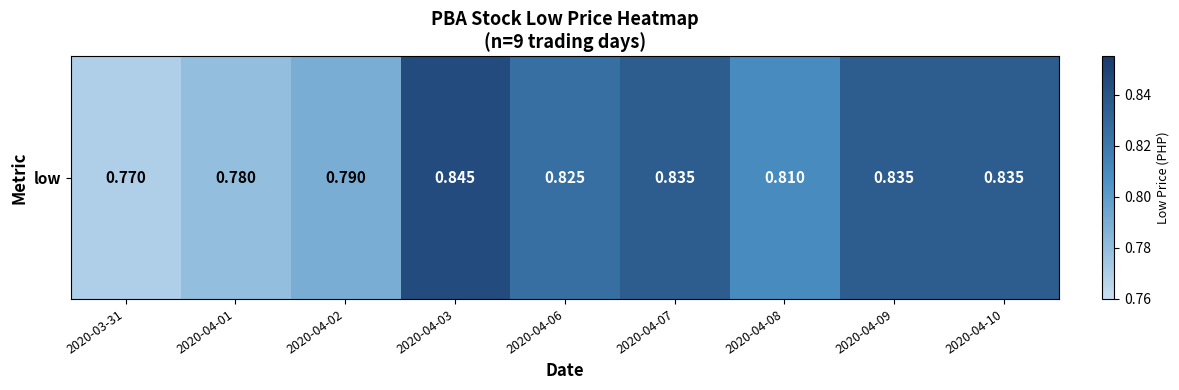

What is the difference between the second highest and minimum values?

0.1